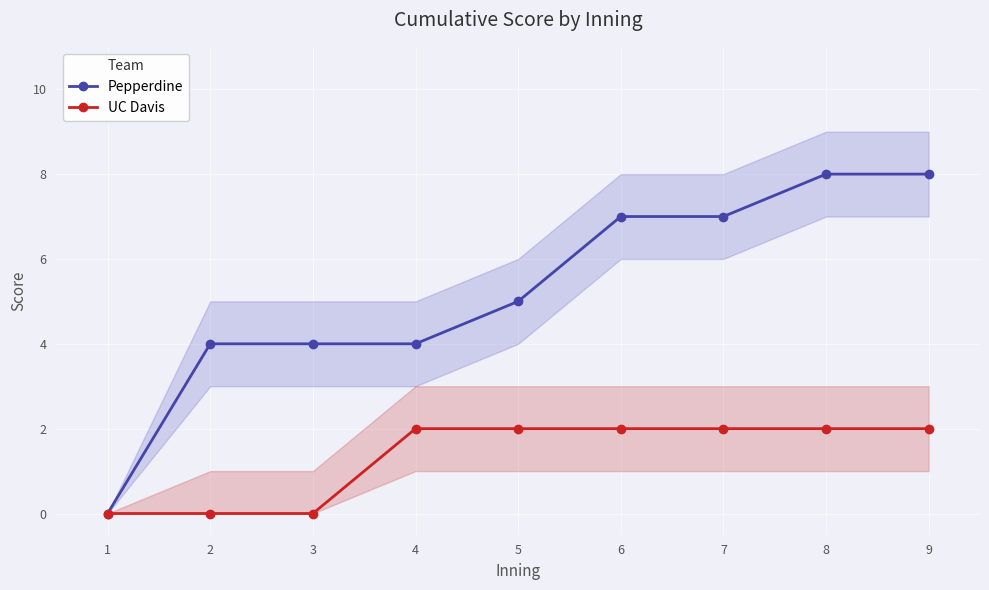

How many categories are shown in the chart?

9